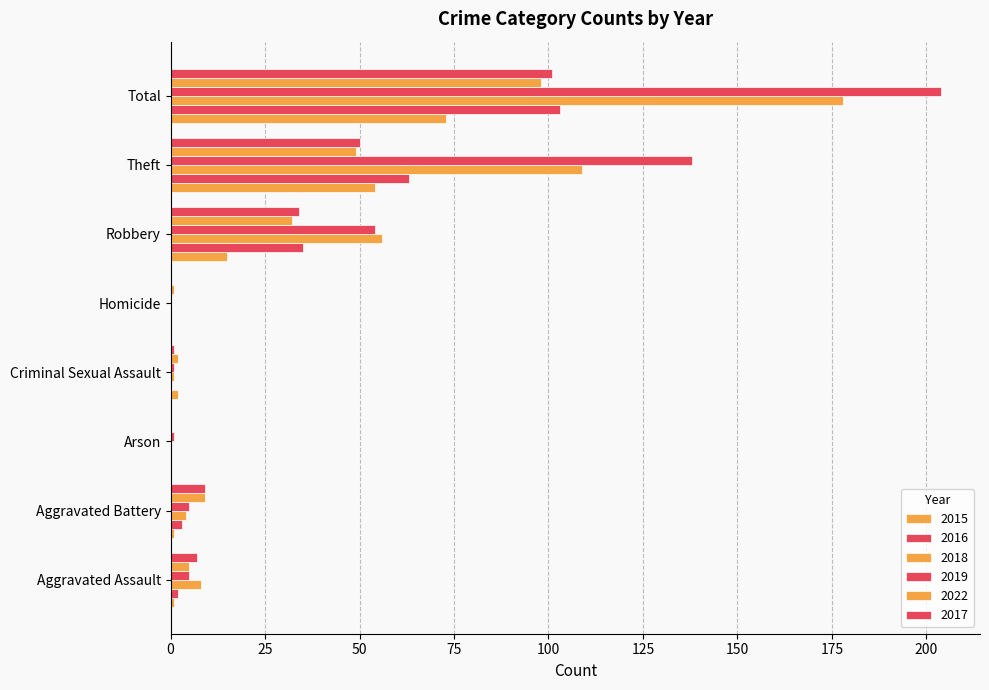

Which series has the largest total across all categories?

2019